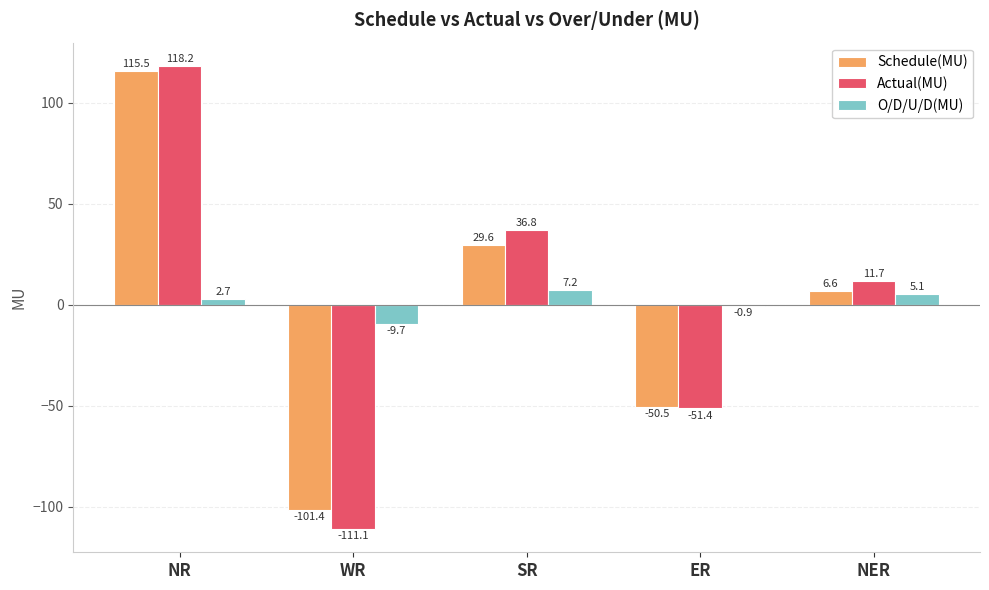

What are all the series names shown in the legend?

Schedule(MU), Actual(MU), O/D/U/D(MU)